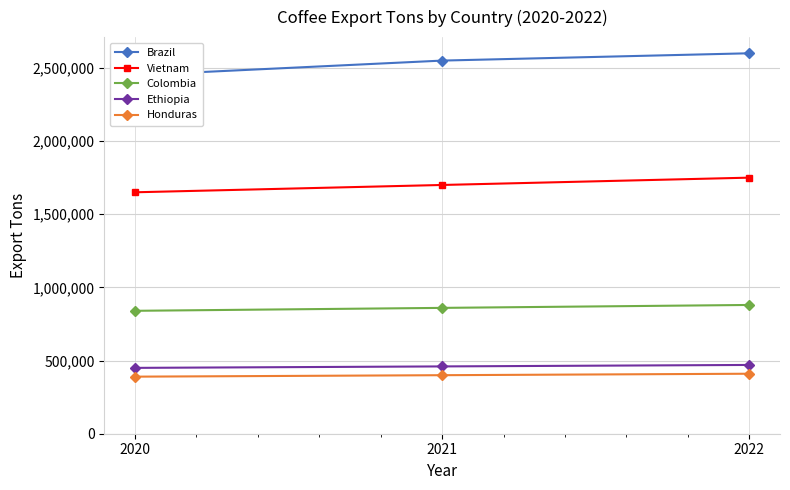

Is it true that Brazil equals 4079373 at 2020?

False